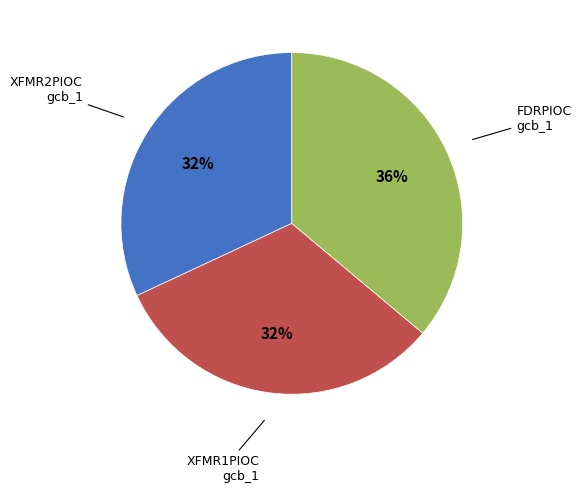

Does any single category account for the majority?

No